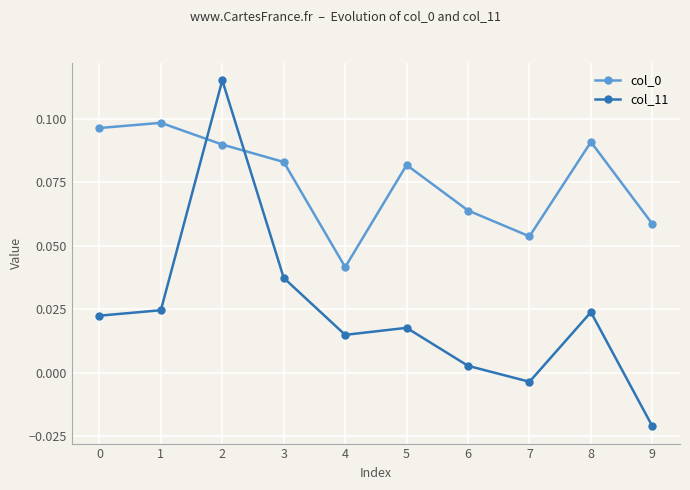

How many intersections are there between col_11 and col_0?

2